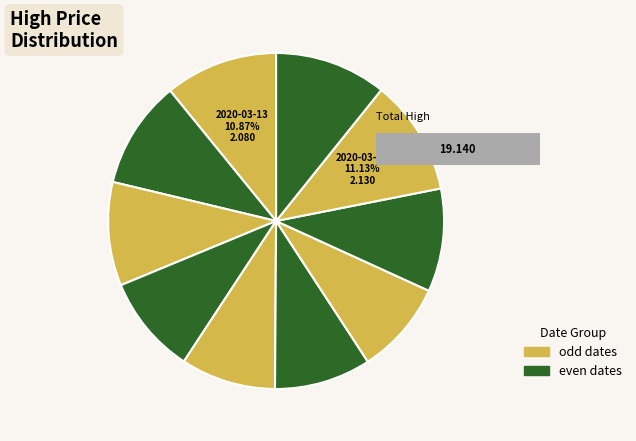

To the nearest percent, what is the combined percentage of 2020-03-17 and 2020-03-23?

19%